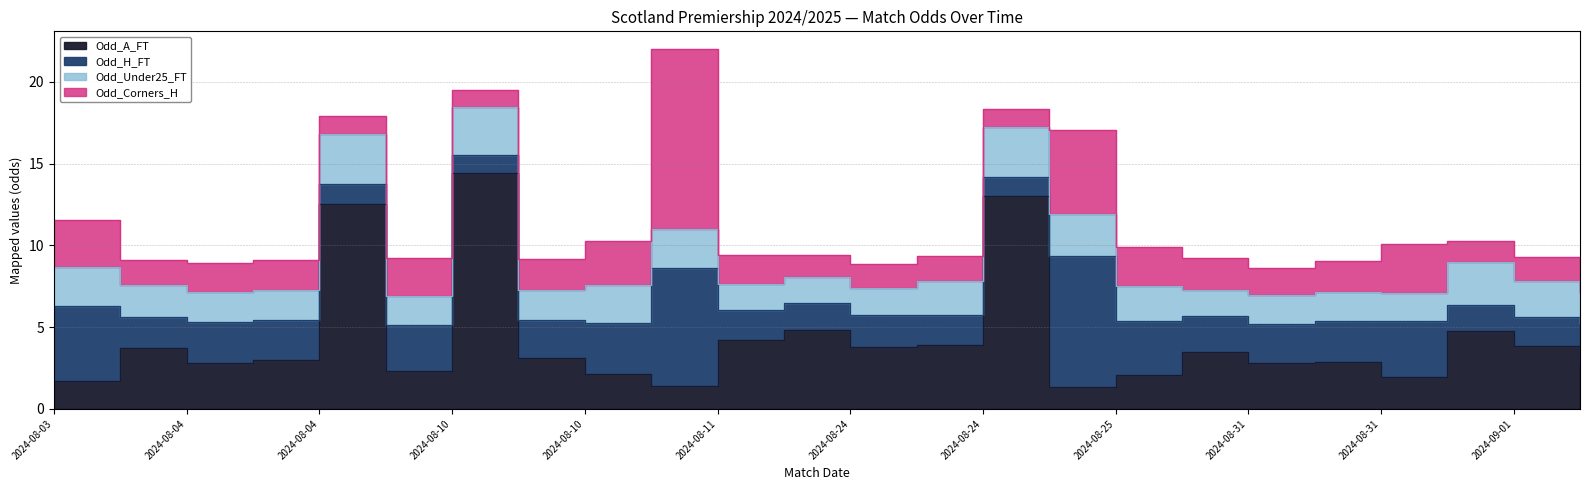

At how many categories does at least one series exceed 6?

5